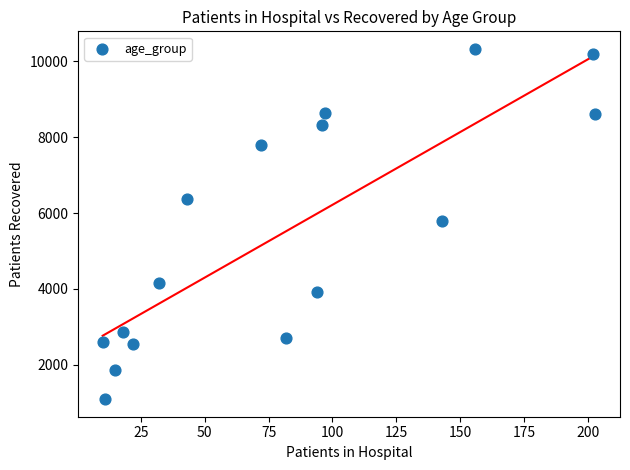

What is the range of X values (max minus min)?

193